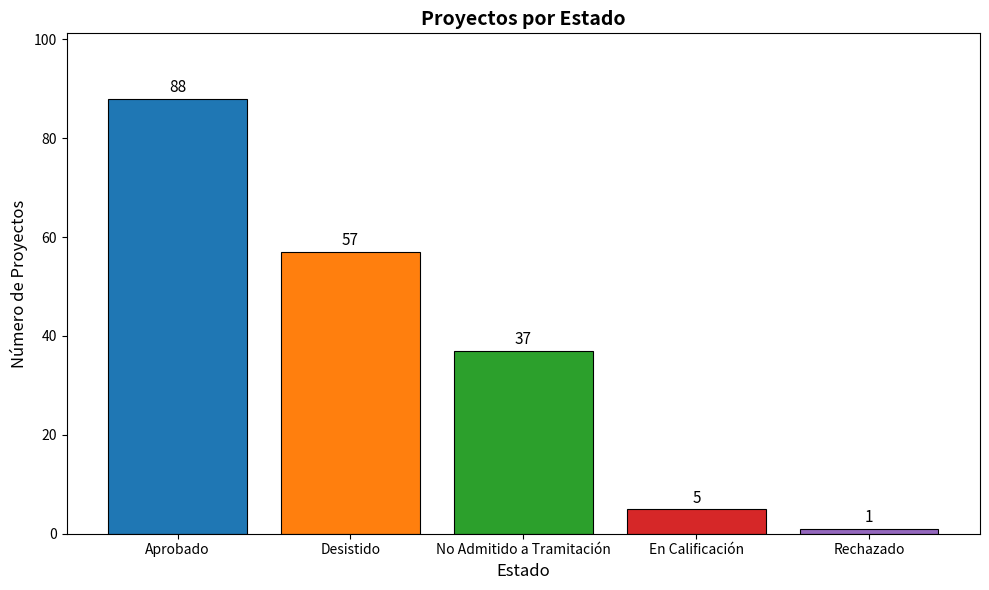

What is the change in value from Desistido to Rechazado?

-56